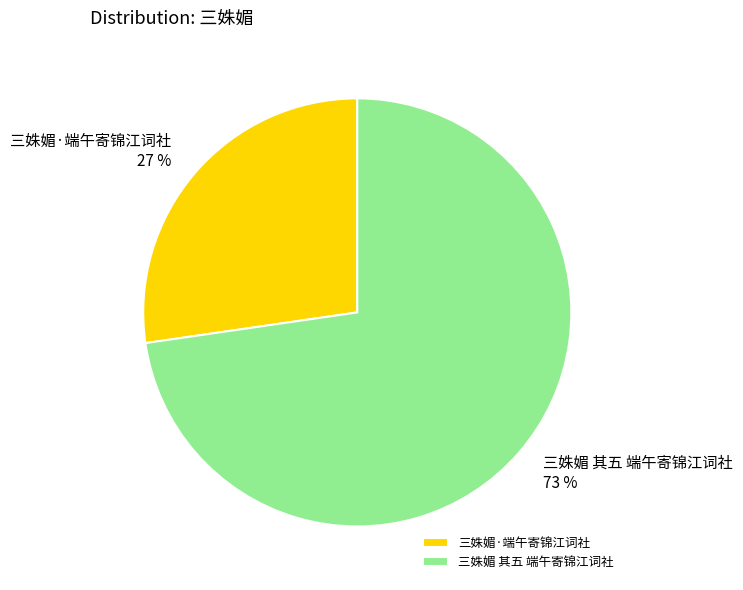

What is the ratio of the value at 三姝媚 其五 端午寄锦江词社 to the value at 三姝媚·端午寄锦江词社?

2.7